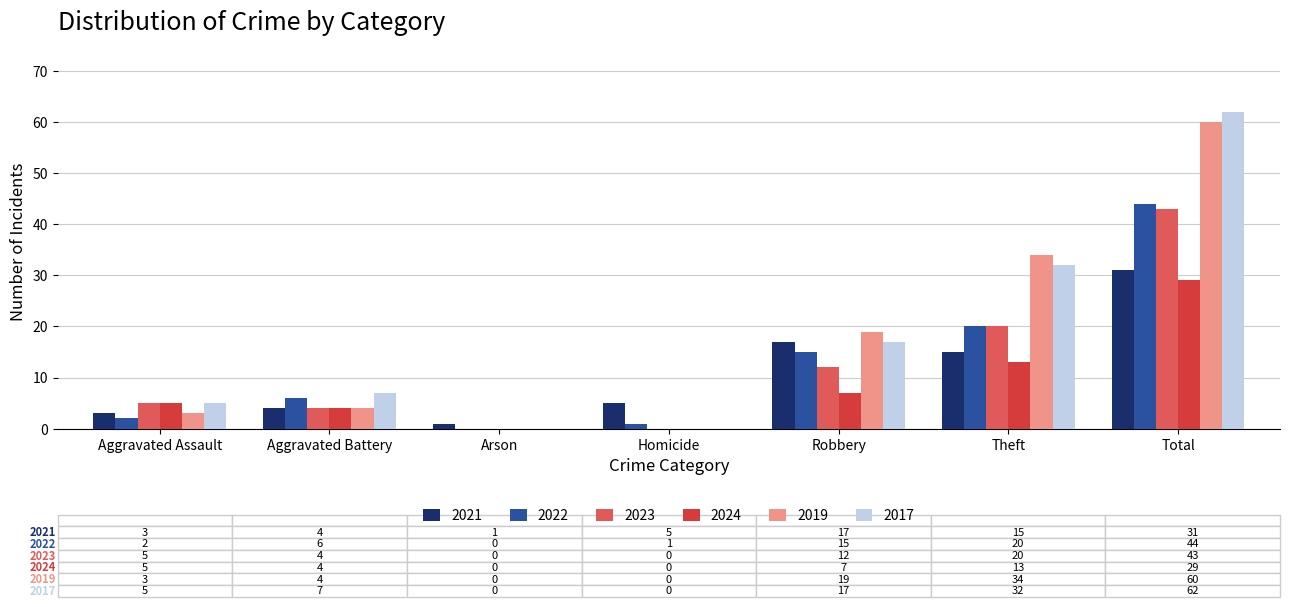

True or false: 2022 has a value of 18 at Arson.

False